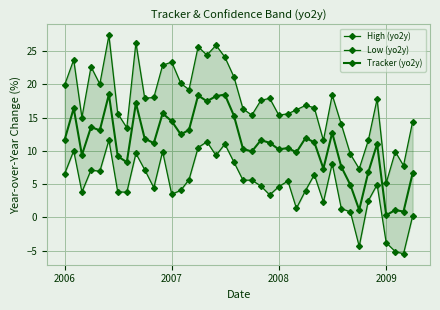

The value of Tracker (yo2y) at 19 is 10.1. True or false?

False